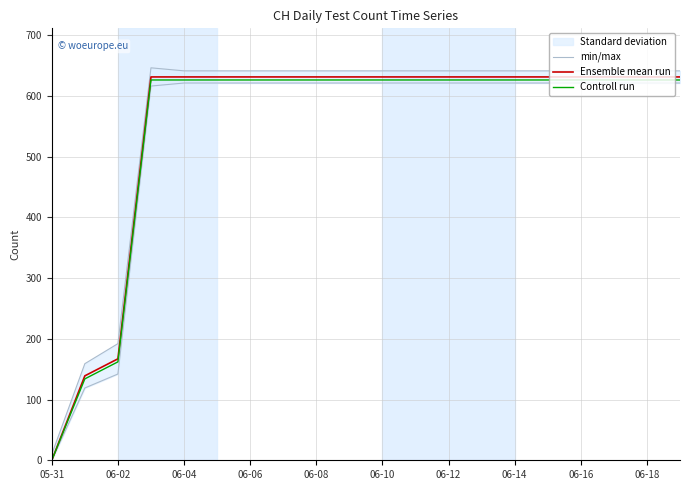

Which category has the lowest value in the Ensemble mean run series?

05-31